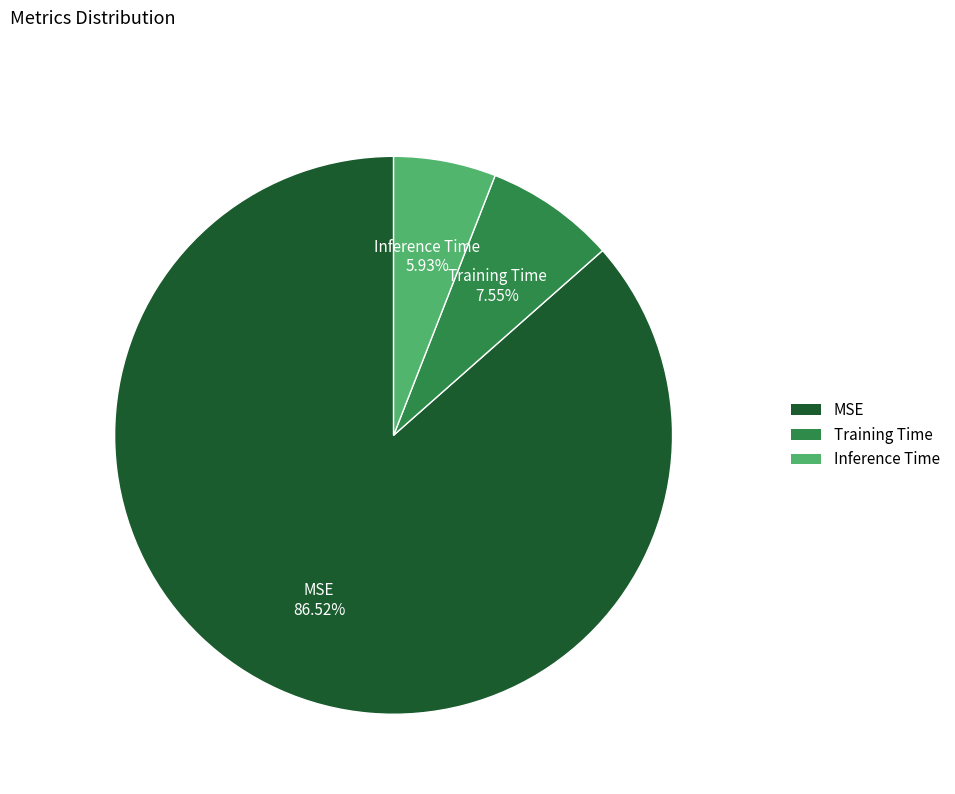

Does MSE account for over 50% of the chart?

Yes